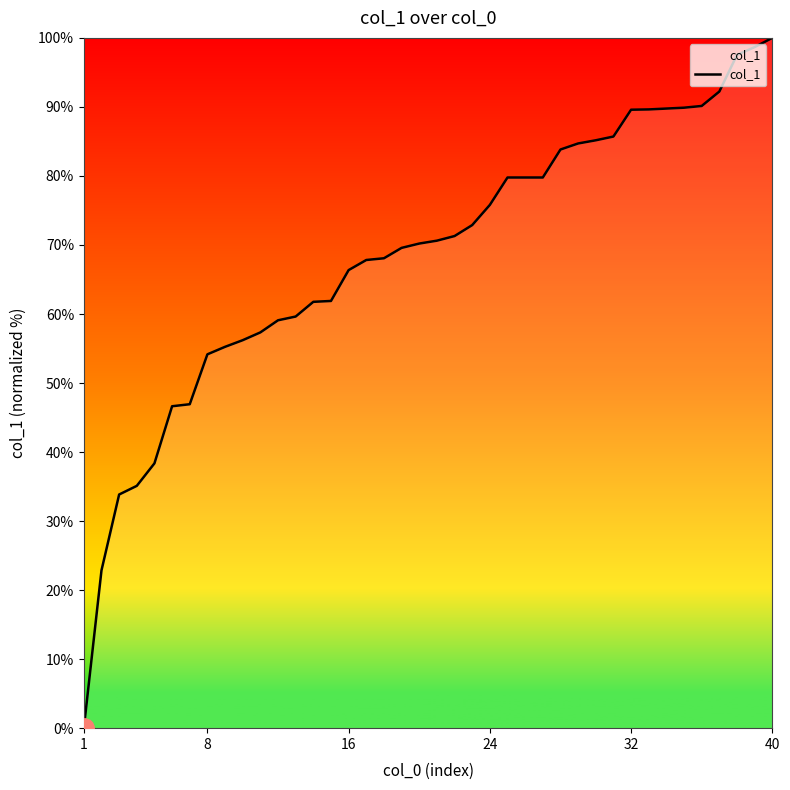

What is the difference between the maximum and second lowest values?

77.1